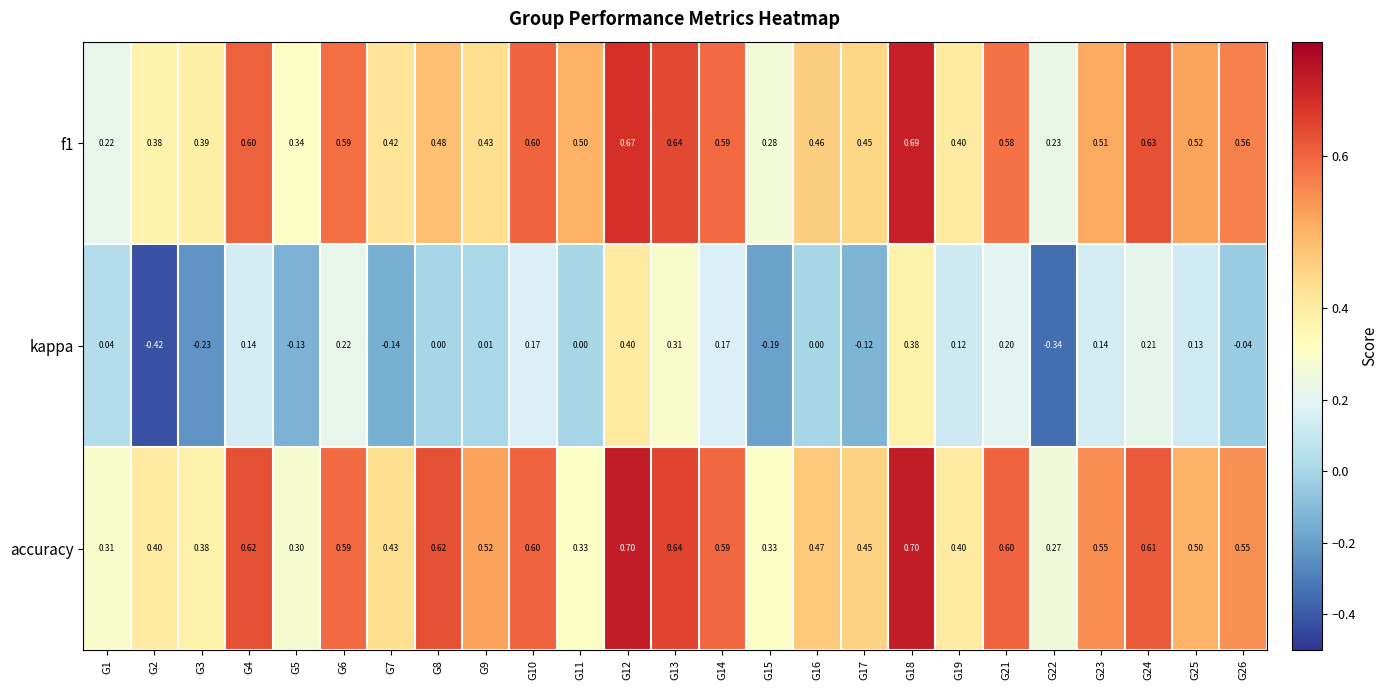

Is the value of kappa at G23 greater than the value of f1 at G12?

No